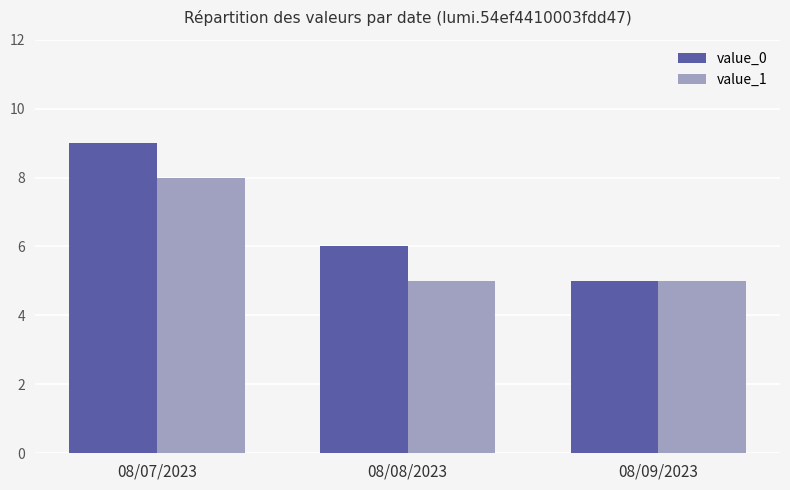

How many bars are there in each group?

2